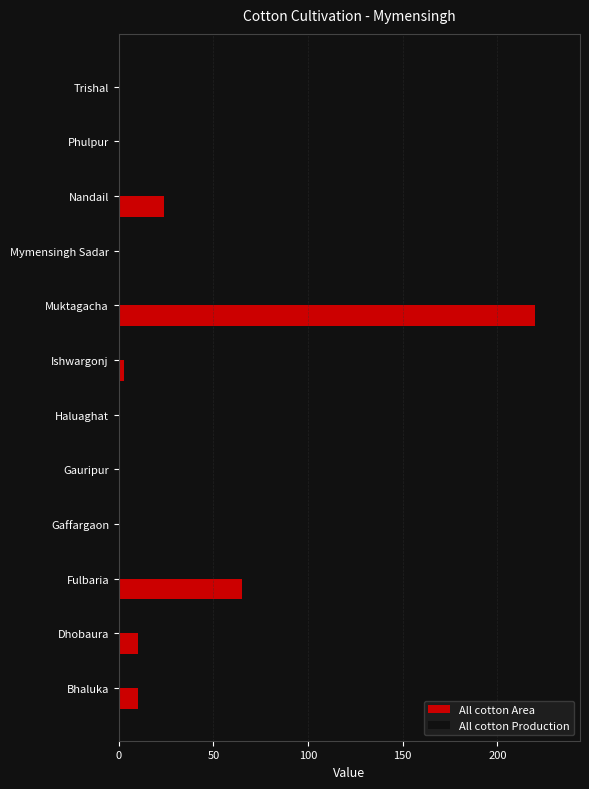

At which category does the chart reach its peak across all series?

Nandail